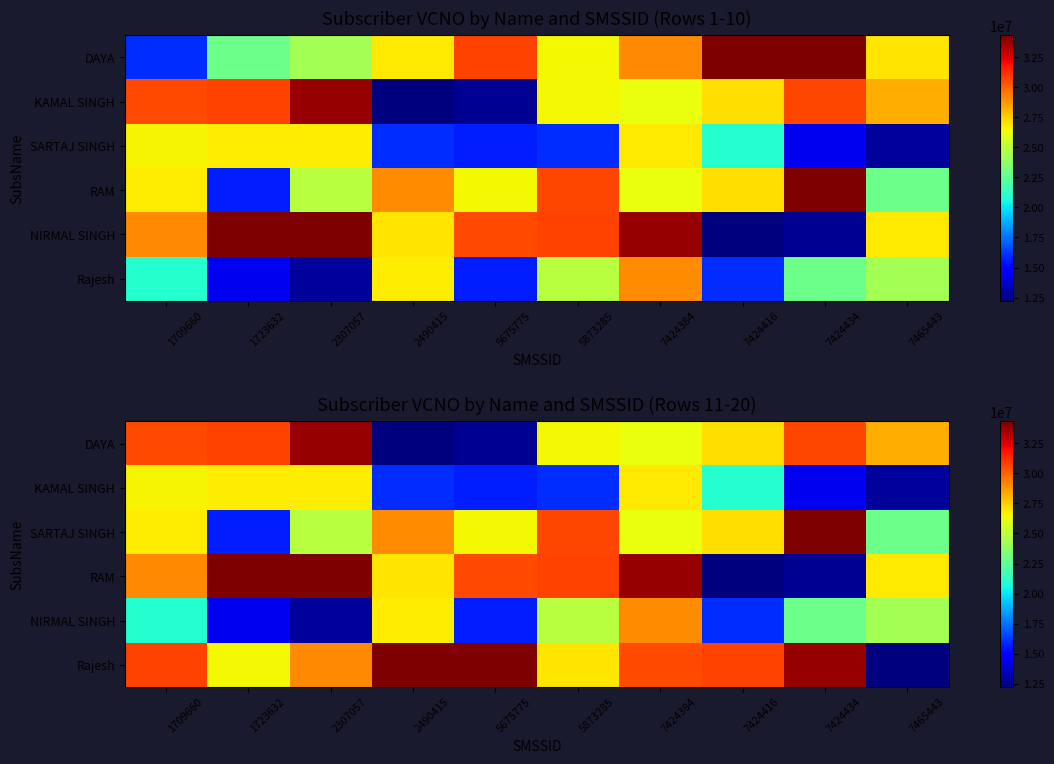

How many data points does each series have?

10